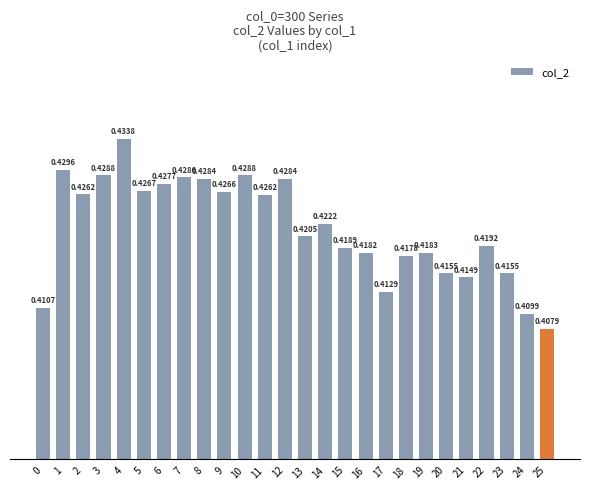

What is the sum of all values?

11.0